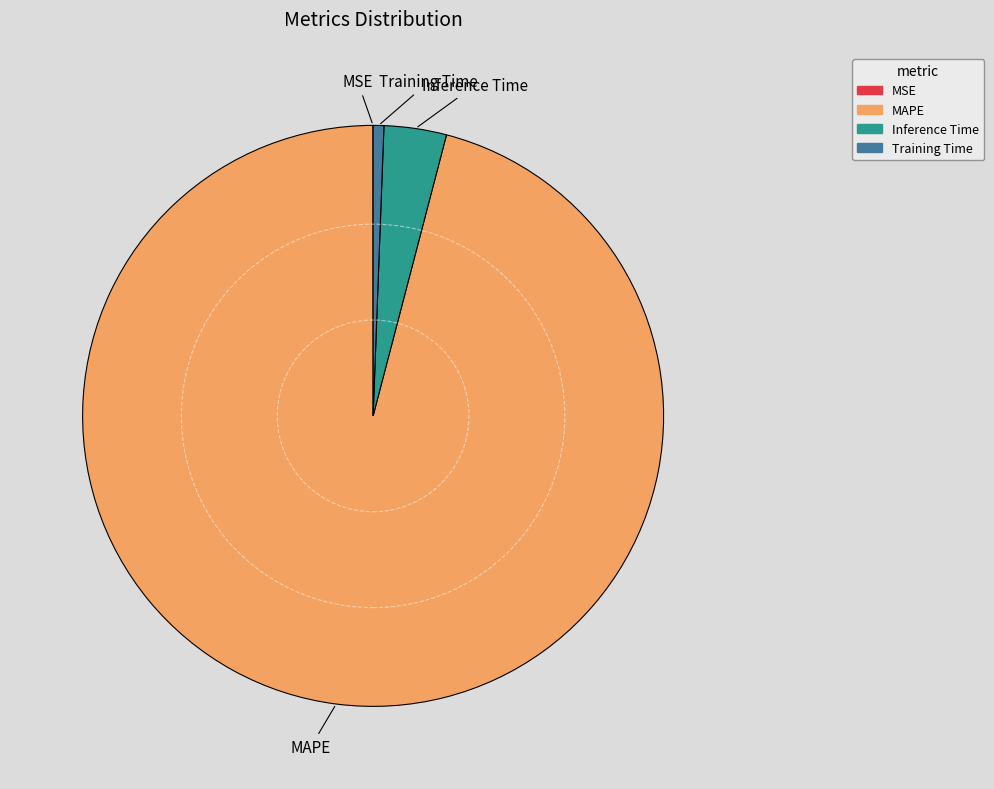

Which has a higher value, Inference Time or Training Time?

Inference Time